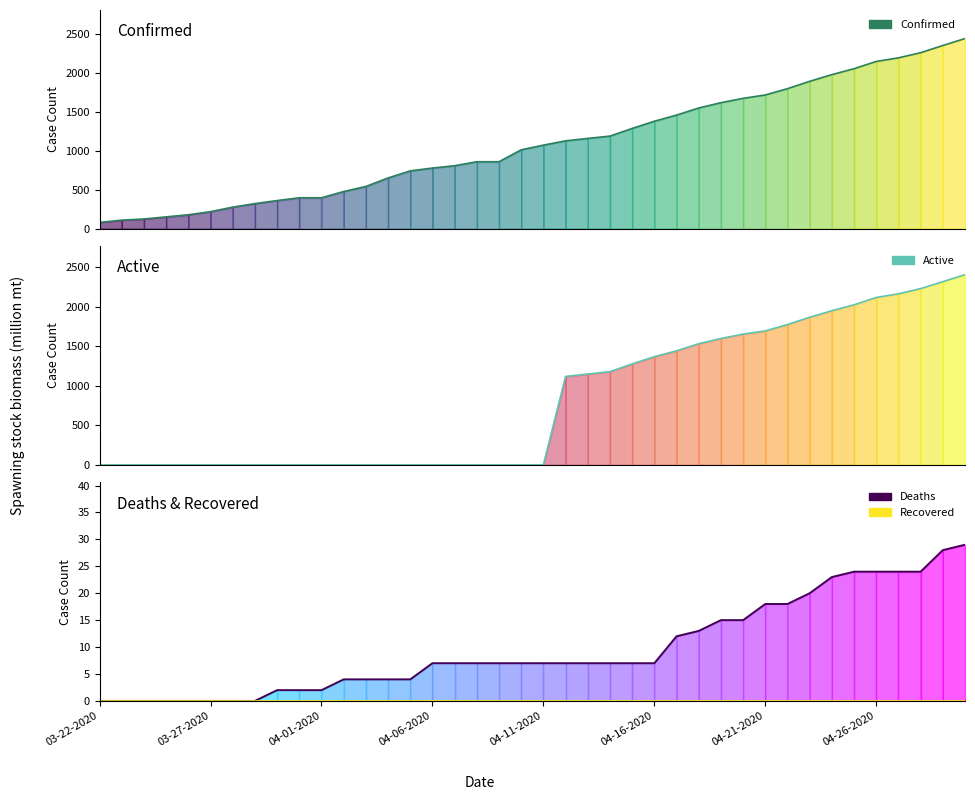

What is the maximum value for Confirmed?

2438